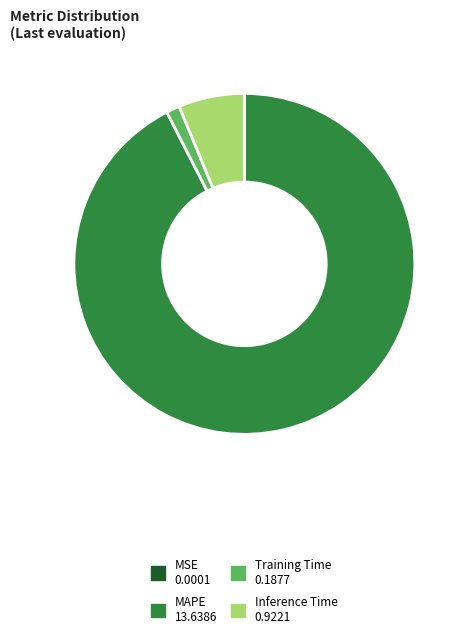

What is the largest slice in the pie chart?

MAPE